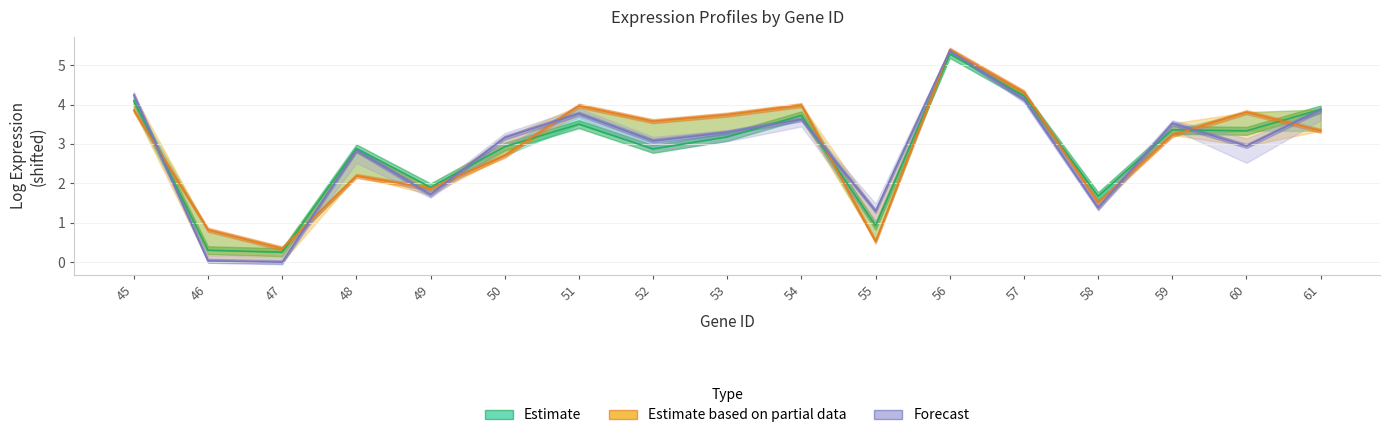

True or false: DD3 has a value of 0.3 at 47.

True